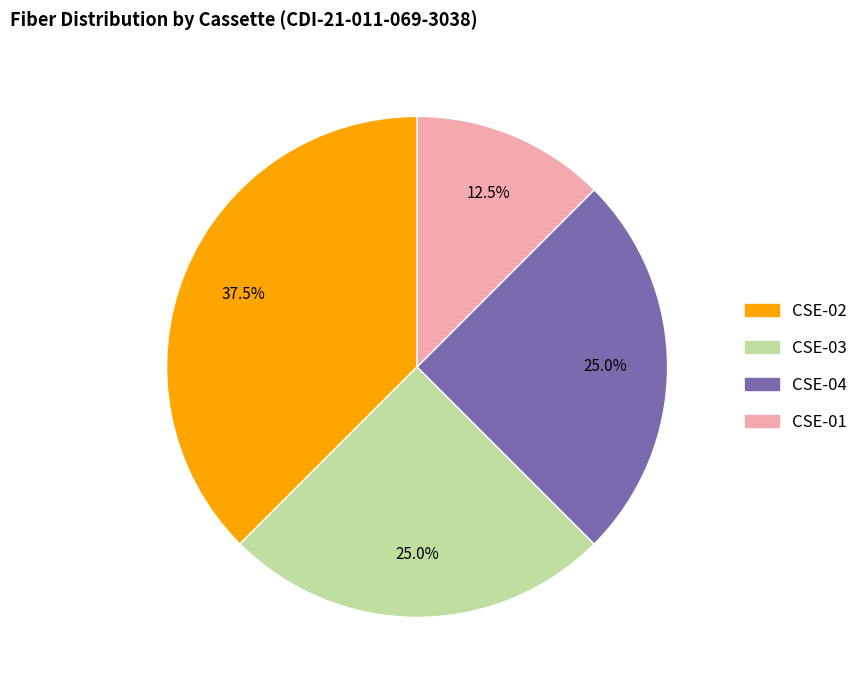

Between CSE-02 and CSE-04, which is larger?

CSE-02